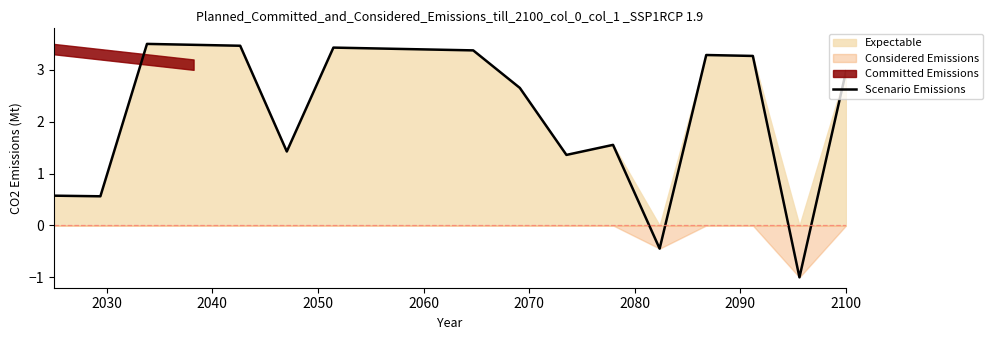

What is the sum of all values?

40.3